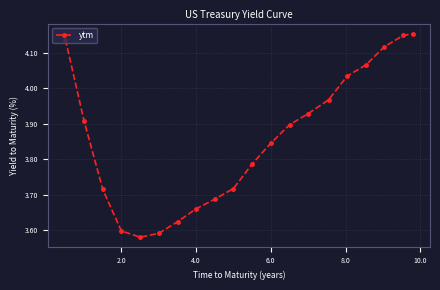

What is the difference between the maximum and second lowest values?

0.6